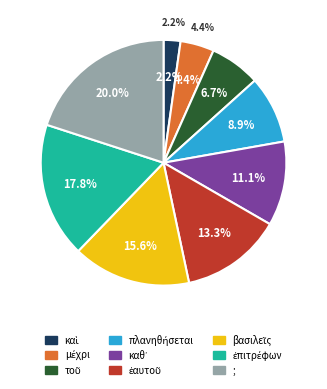

What percentage is the καὶ slice, to the nearest percent?

2%